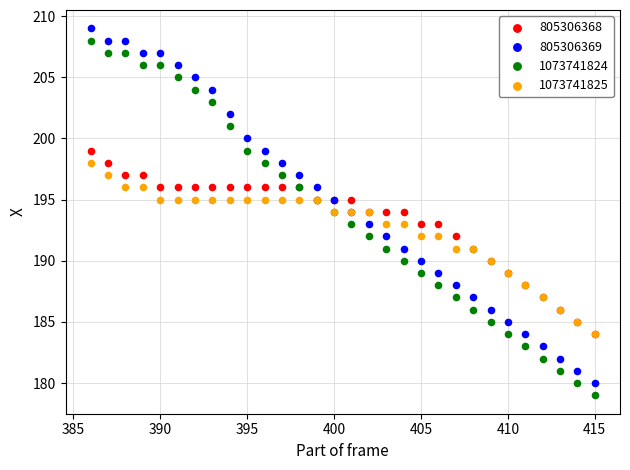

What are all the series names shown in the legend?

805306368, 805306369, 1073741824, 1073741825